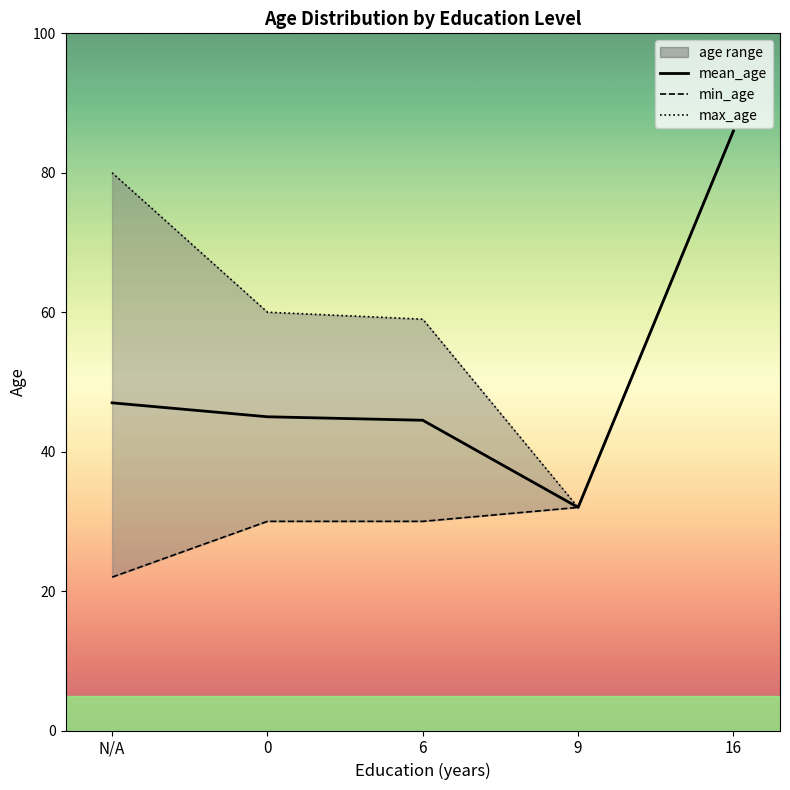

Count the number of categories in the chart.

5